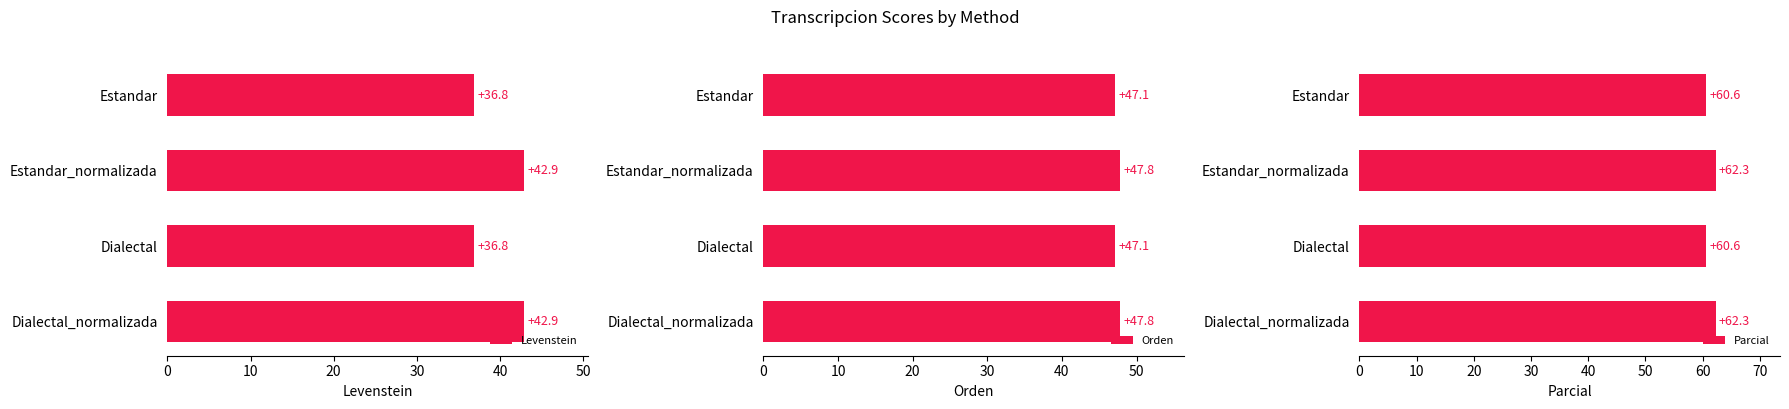

What is the lowest value of the Levenstein series?

36.8